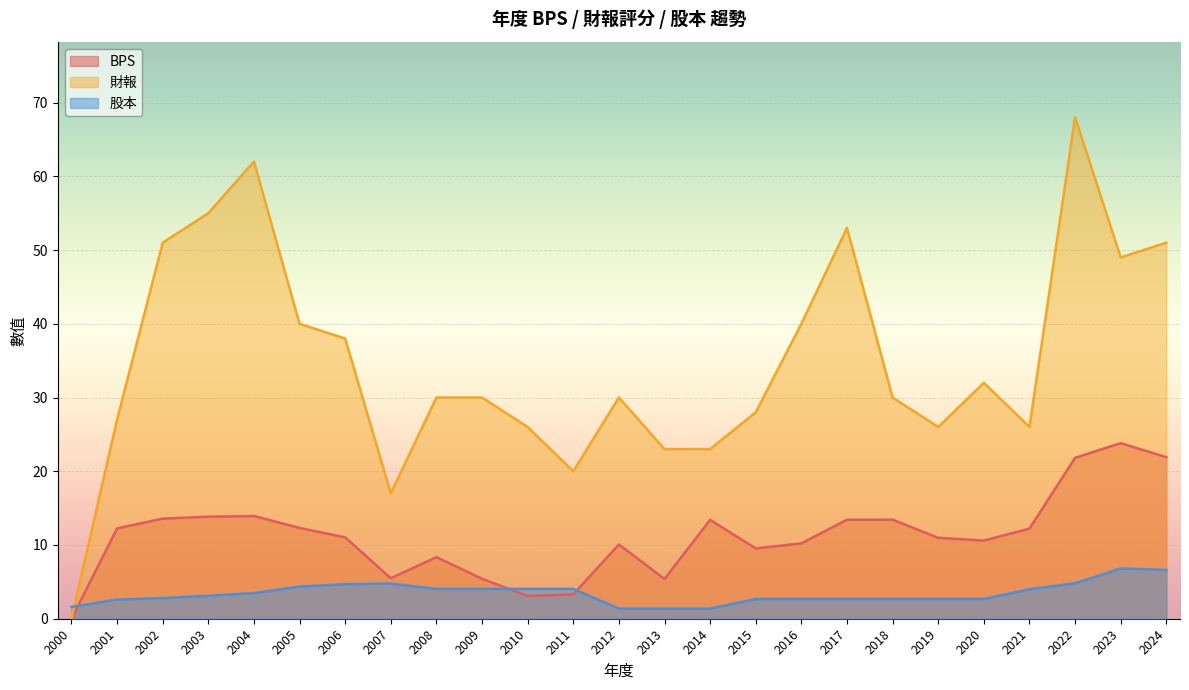

Reading left to right, extract all data points from this chart.

BPS: 0.0	12.2	13.6	13.8	13.9	12.3	11.0	5.5	8.3	5.4	3.1	3.3	10.1	5.4	13.4	9.5	10.2	13.4	13.4	11.0	10.6	12.2	21.8	23.8	21.9
財報: 0.0	27.0	51.0	55.0	62.0	40.0	38.0	17.0	30.0	30.0	26.0	20.0	30.0	23.0	23.0	28.0	40.0	53.0	30.0	26.0	32.0	26.0	68.0	49.0	51.0
股本: 1.6	2.6	2.8	3.1	3.5	4.4	4.7	4.8	4.0	4.0	4.0	4.0	1.4	1.4	1.4	2.7	2.7	2.7	2.7	2.7	2.7	4.0	4.8	6.8	6.6